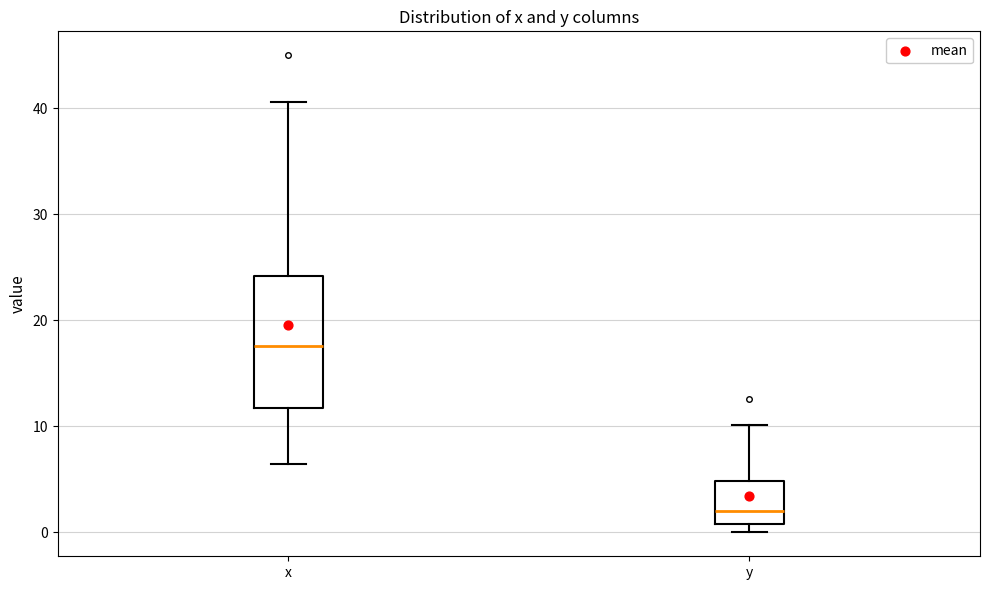

Where does the lower whisker of the box for x end on the y-axis? The values are not printed on the chart, so give them approximately, as read against the axis.

6